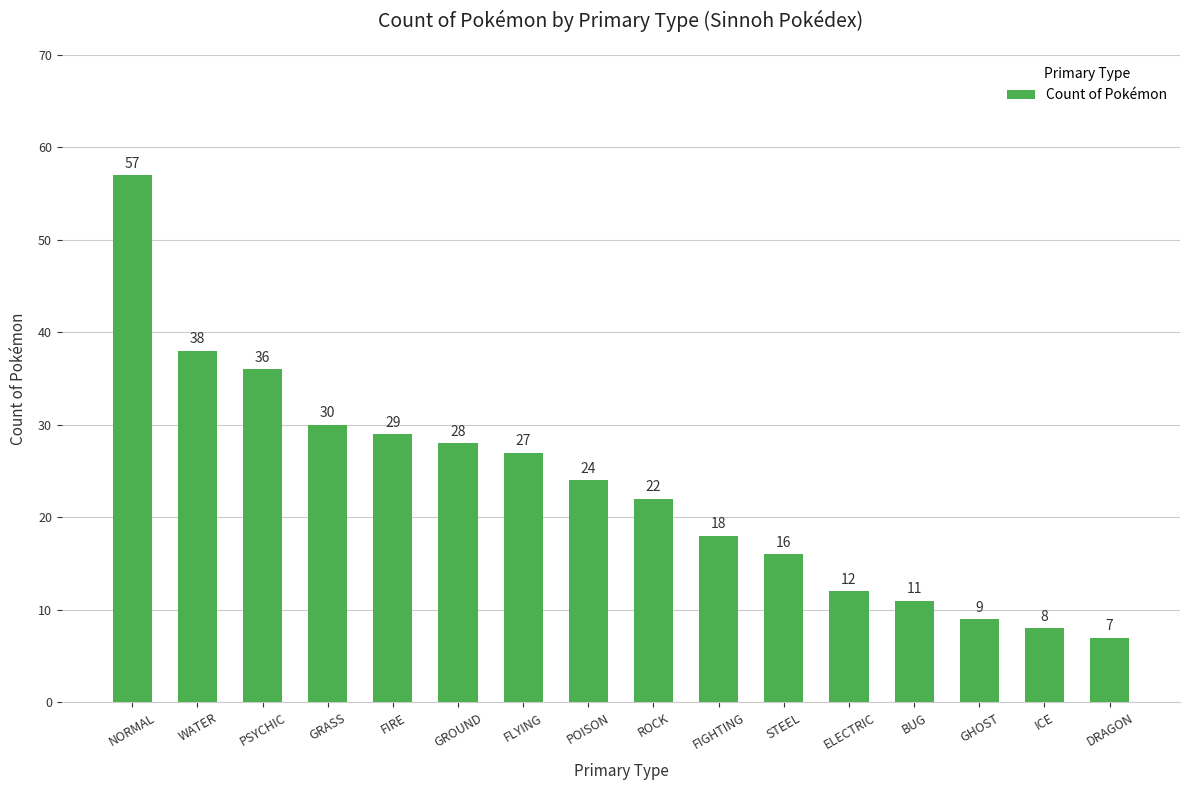

What is the sum of the values at STEEL and GHOST?

25